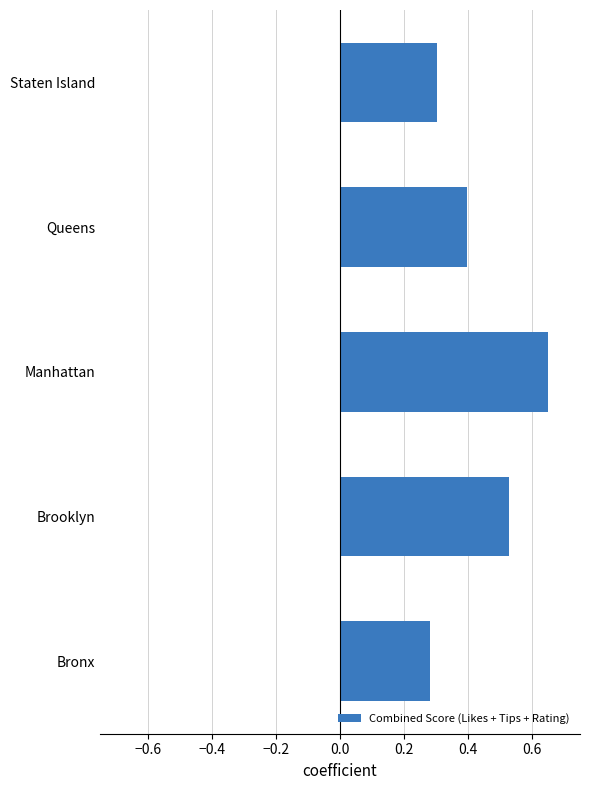

At which category does the chart reach its minimum across all series?

Bronx